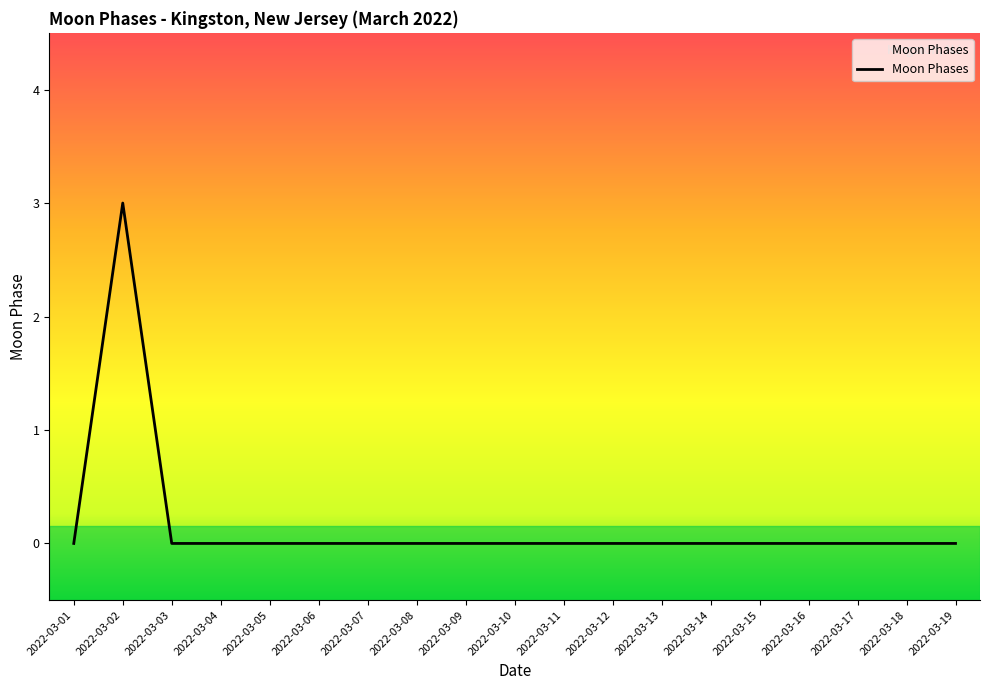

Between 2022-03-05 and 2022-03-02, which is larger?

2022-03-02